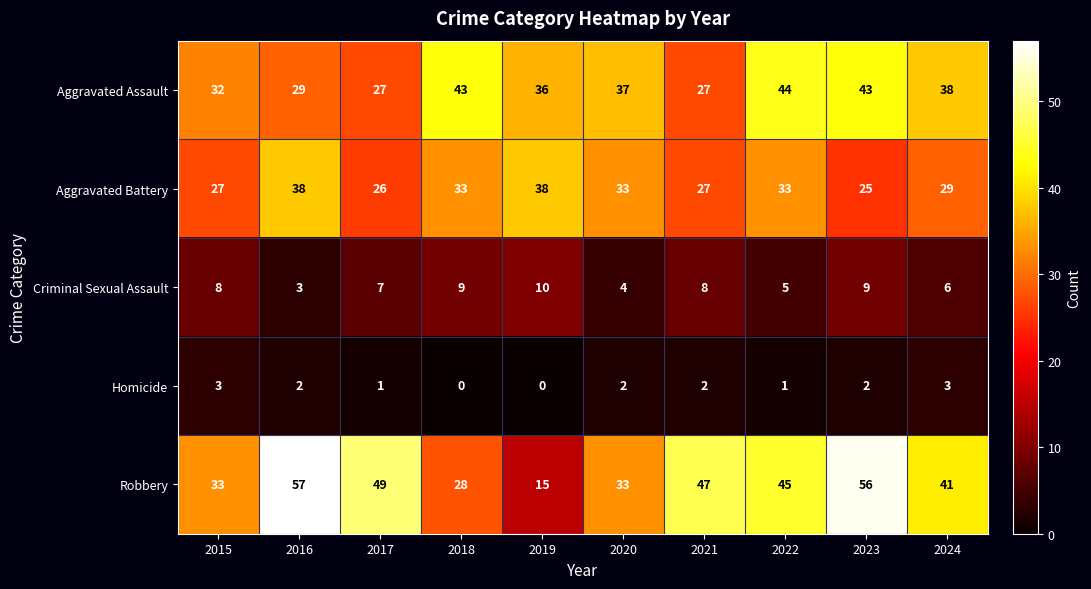

What is the lowest value of the Aggravated Battery series?

25